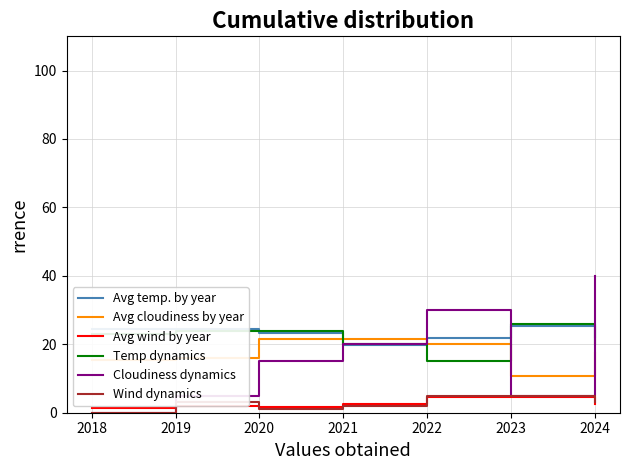

The value of Cloudiness dynamics at 2021 is 13.6. True or false?

False